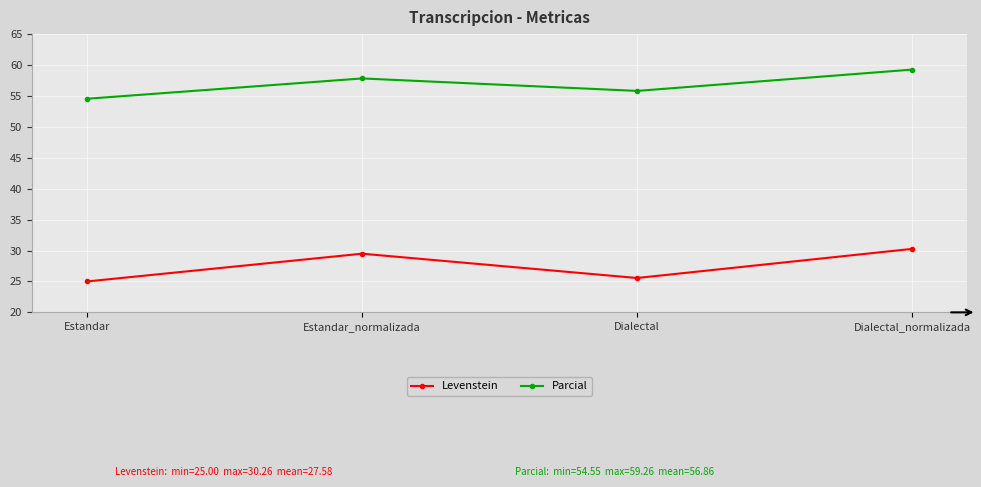

Between Estandar_normalizada and Dialectal, which series saw the biggest shift?

Levenstein